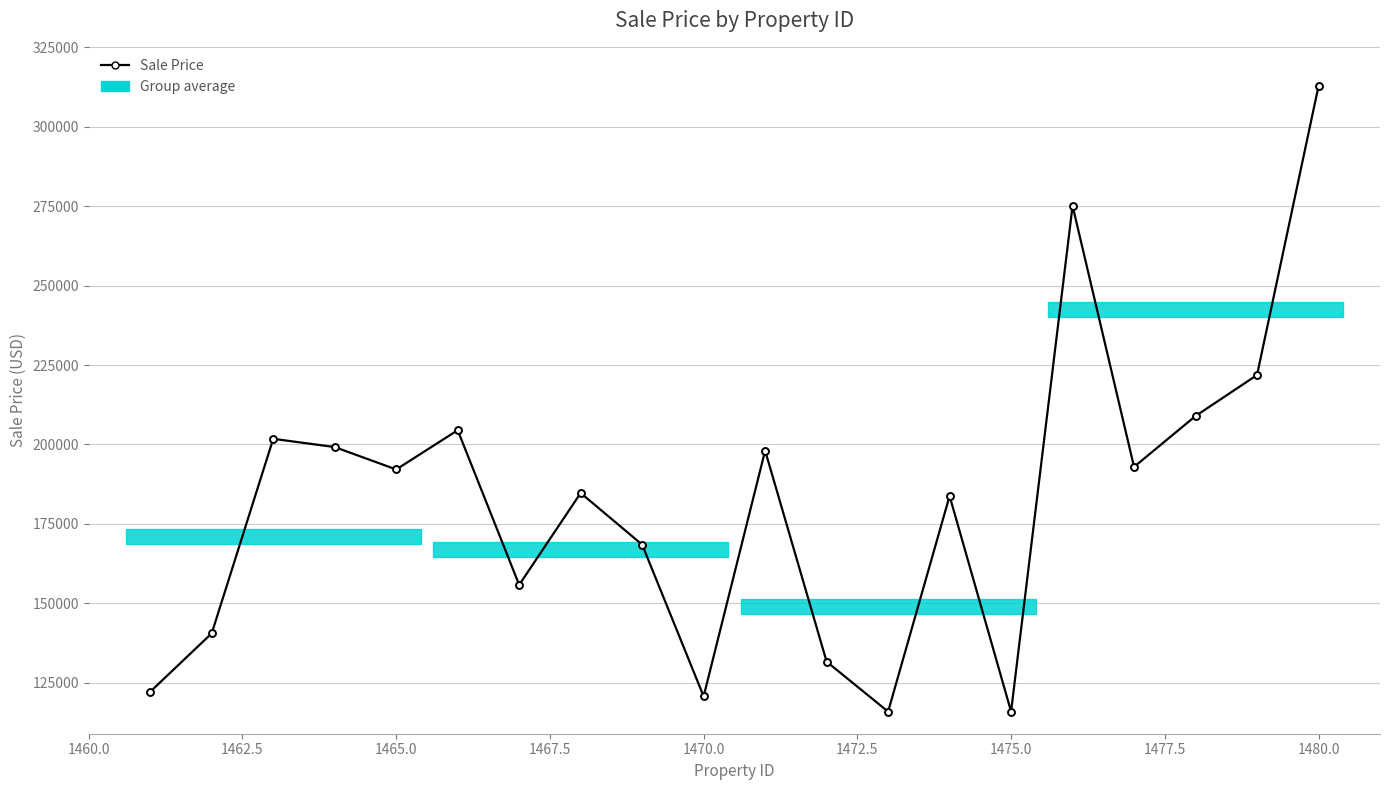

What is the difference between the maximum and minimum values?

196872.5